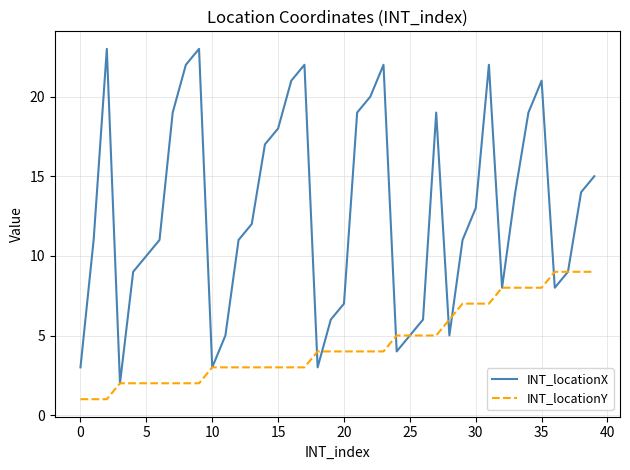

Which series has the widest spread of values?

INT_locationX